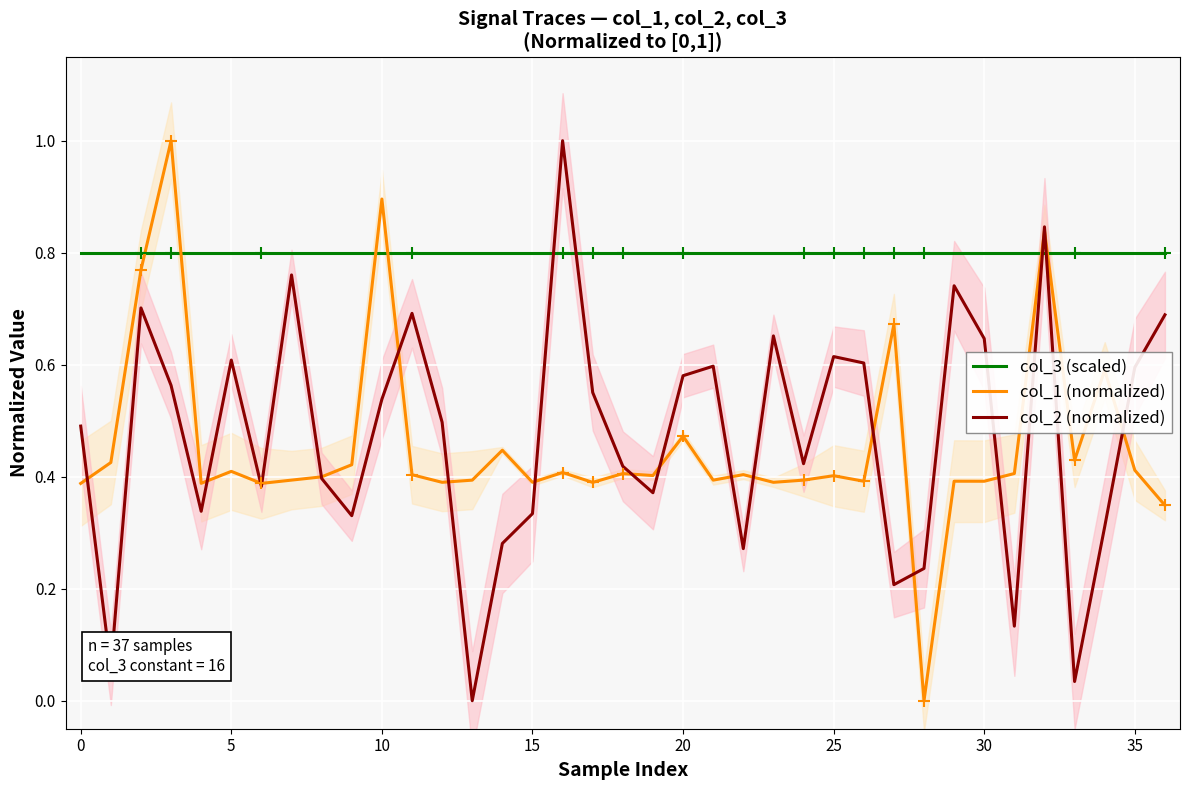

How many categories are shown in the chart?

37